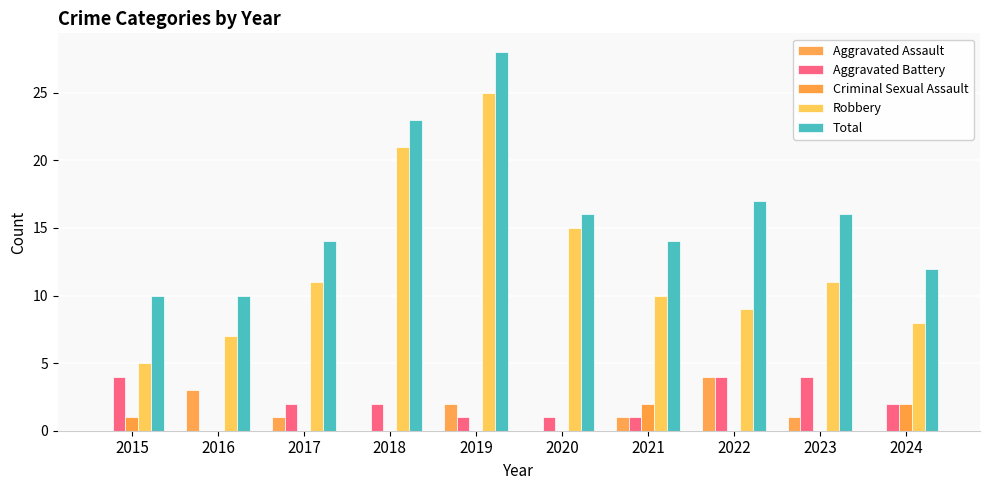

List the series in order of their peak value, lowest first.

Criminal Sexual Assault, Aggravated Assault, Aggravated Battery, Robbery, Total